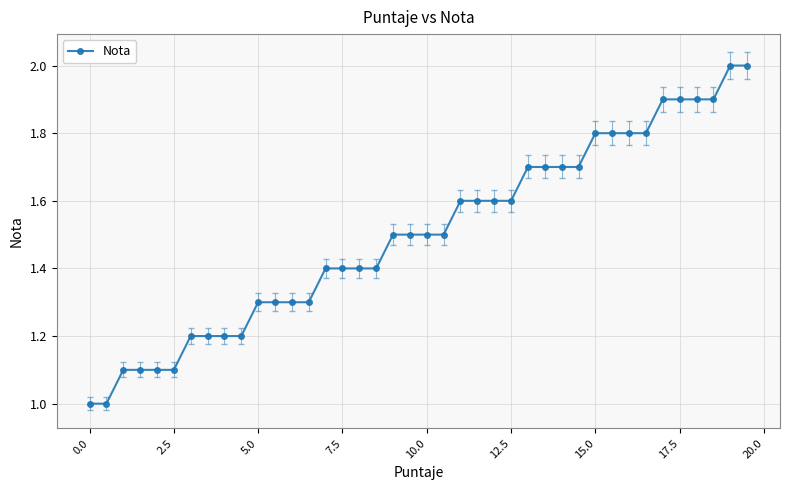

What is the greatest value displayed?

2.0